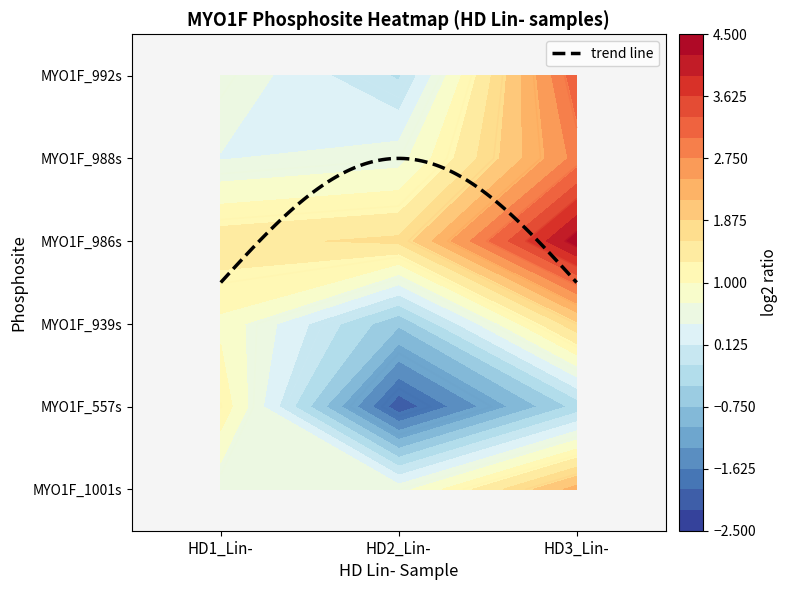

How many positive values does the MYO1F_939s series have?

2